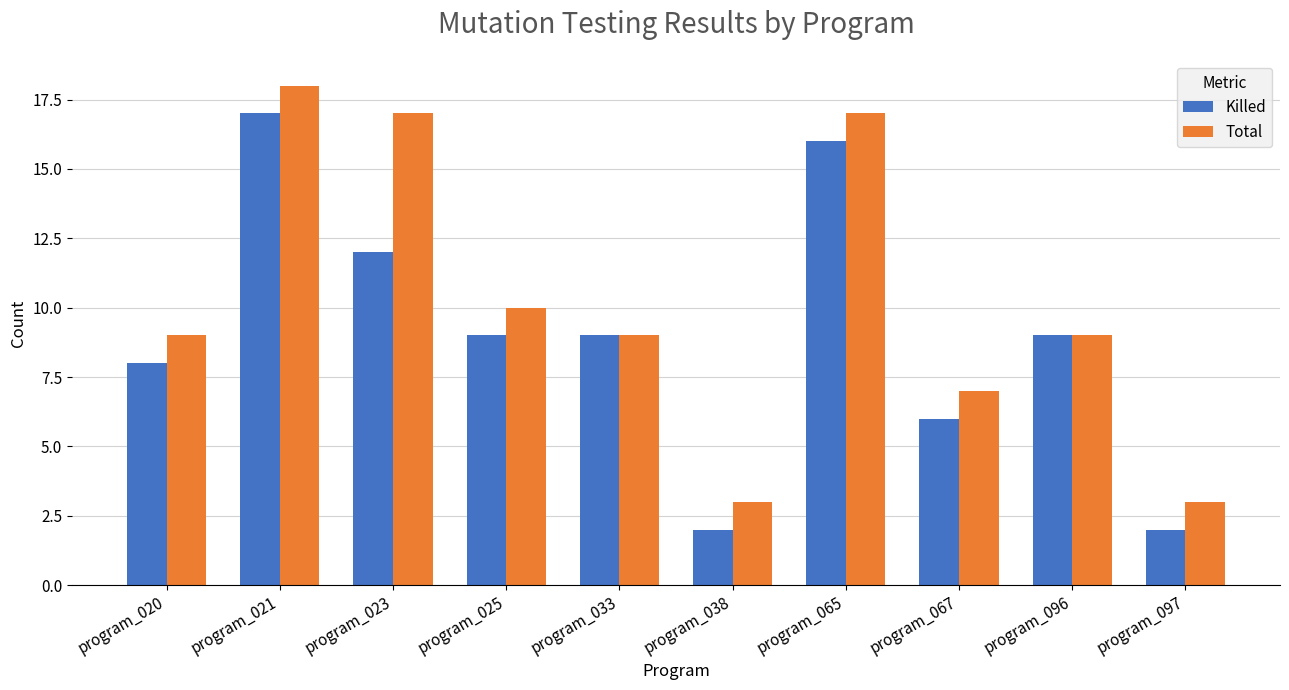

What is the maximum value shown in the chart?

18